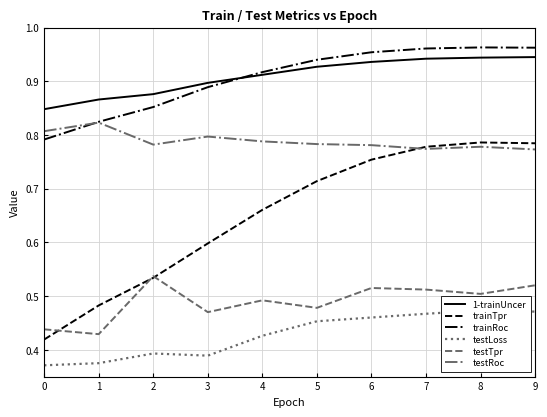

True or false: testLoss has more than 2 interior local peaks.

False